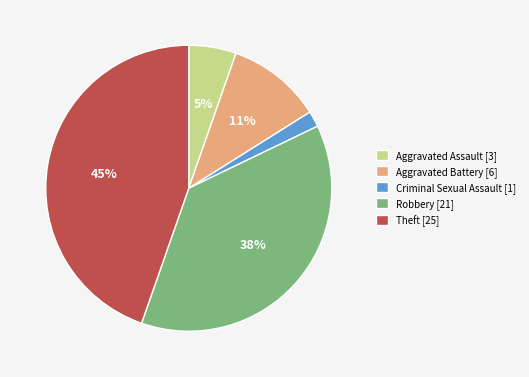

Is it true that Robbery is 38% of the pie?

True